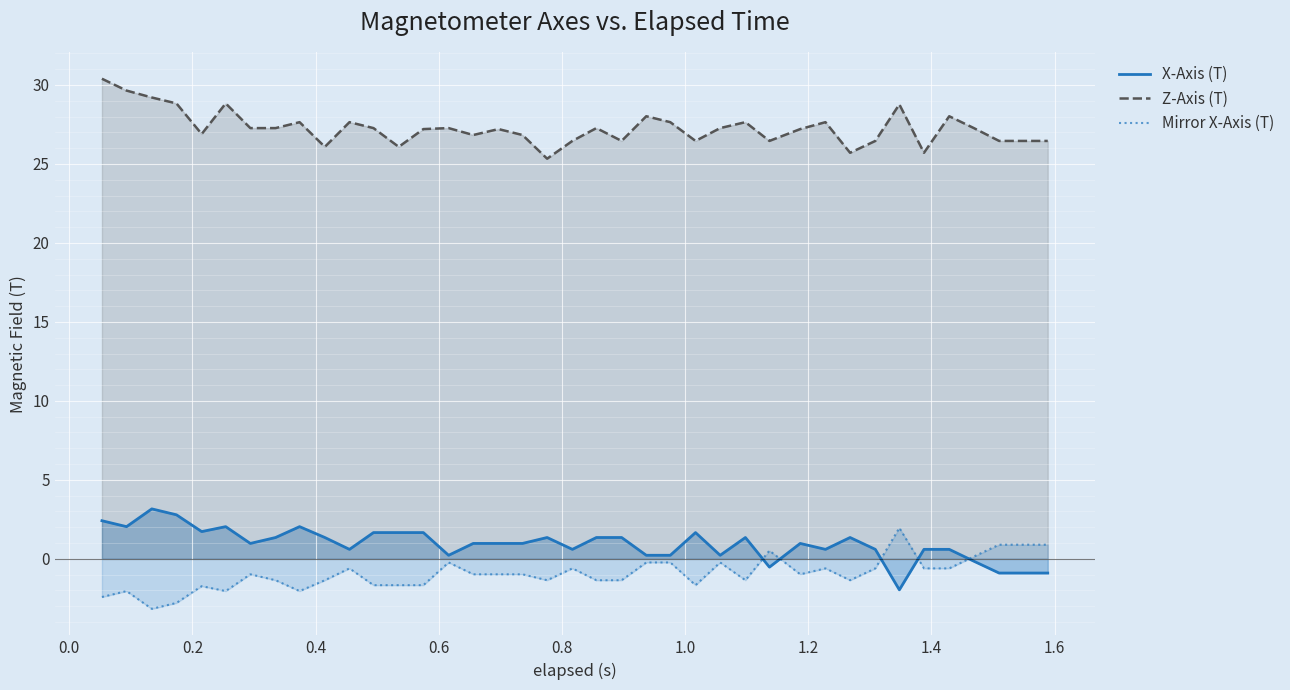

What is the smallest value displayed?

-3.2